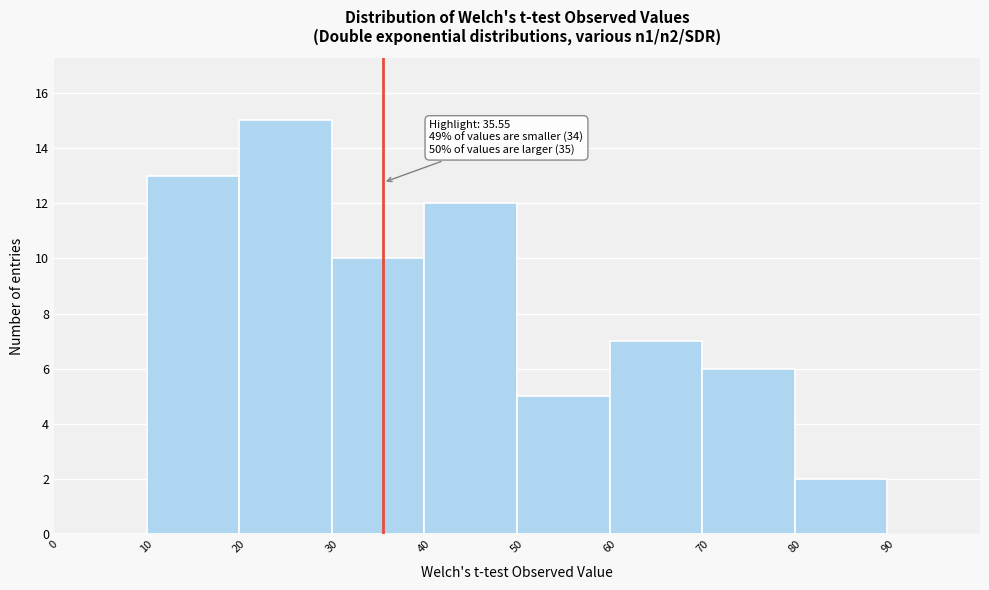

Over which range of the x-axis is the bar tallest?

20 to 30